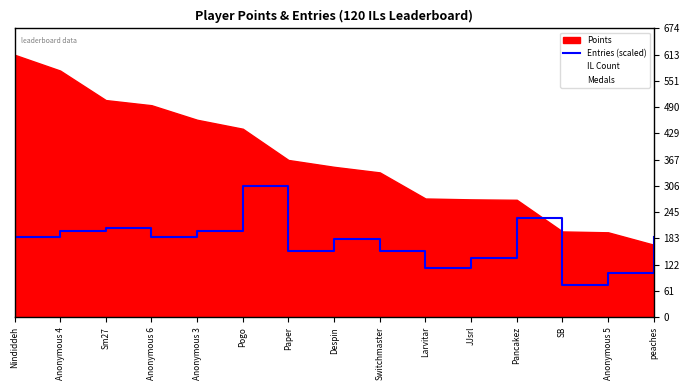

True or false: Entries (scaled) and Medals cross at least once.

False